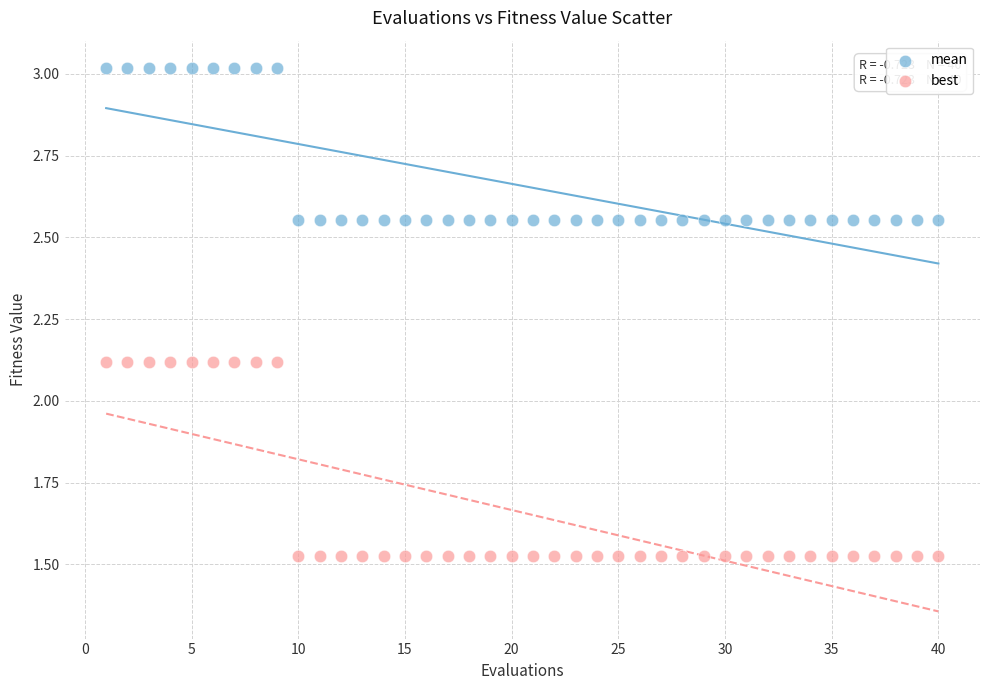

Which series reaches the maximum Y coordinate?

mean